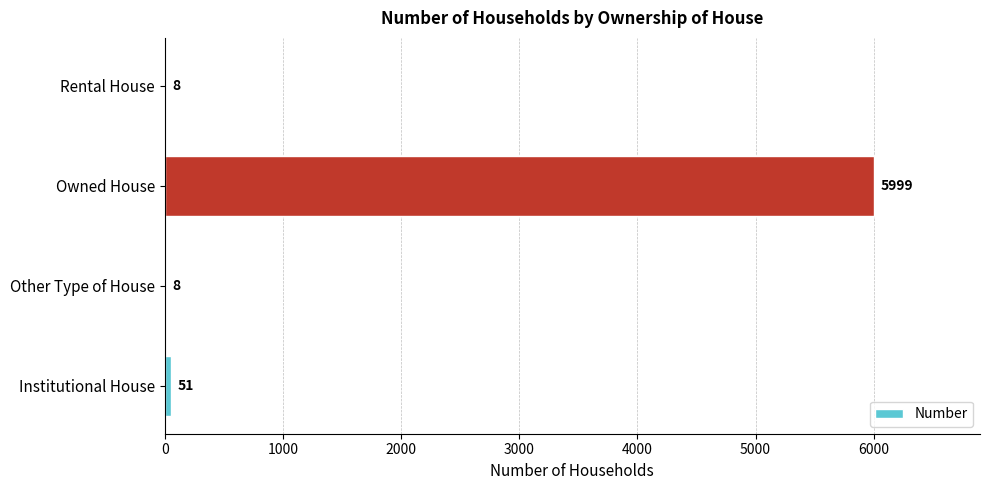

Where is the data nearest to the value 3003?

Institutional House